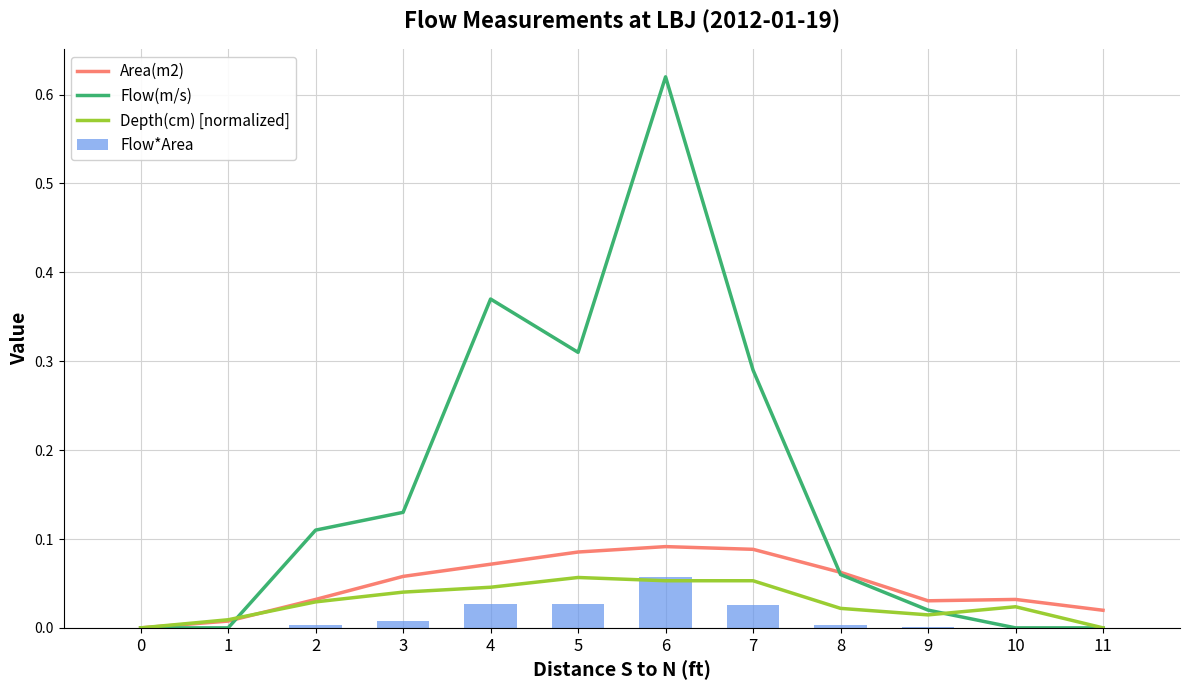

What is the sum of the Flow(m/s) values at 5 and 9?

0.3